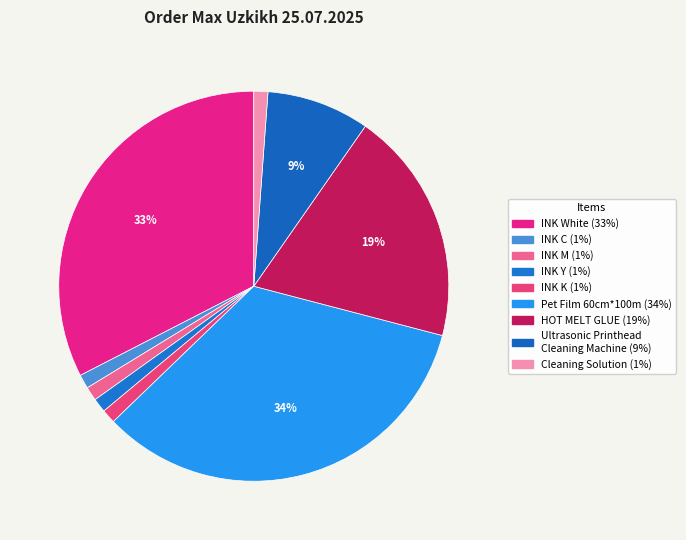

Does INK M represent more than half of the total?

No